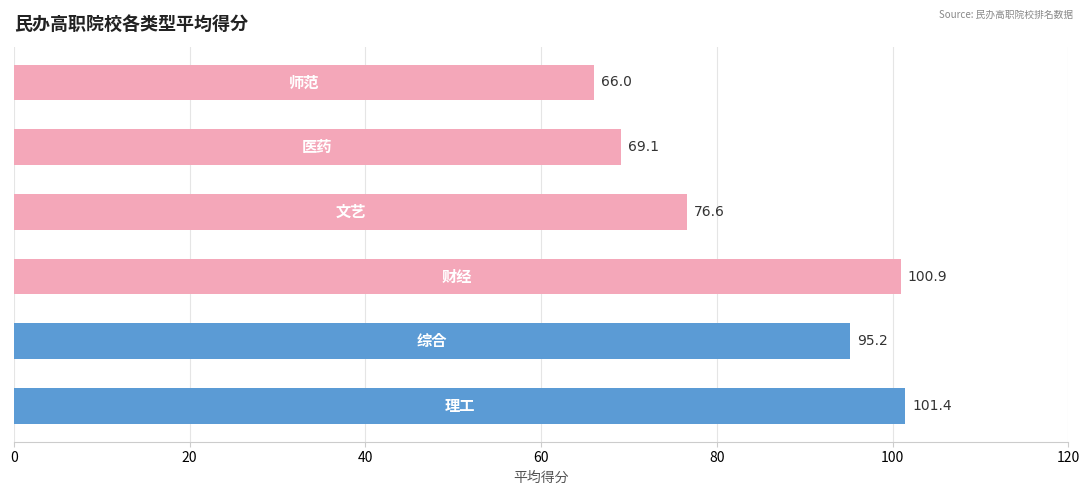

What is the minimum value shown in the chart?

66.0